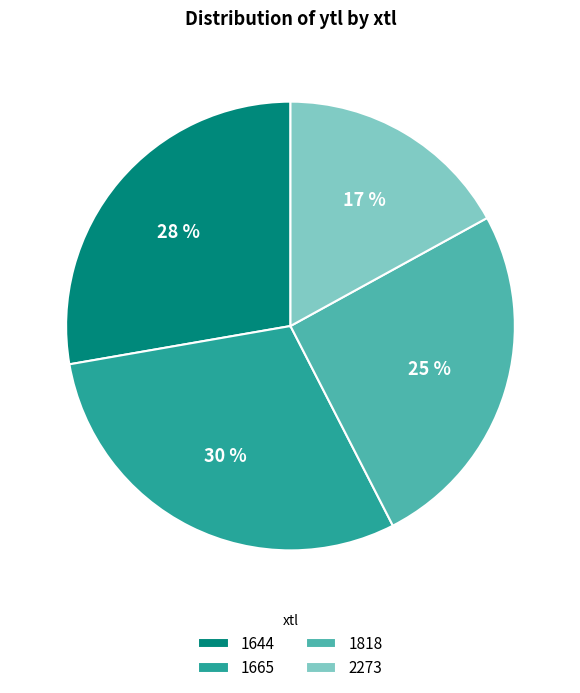

Between 1644 and 1818, which is larger?

1644